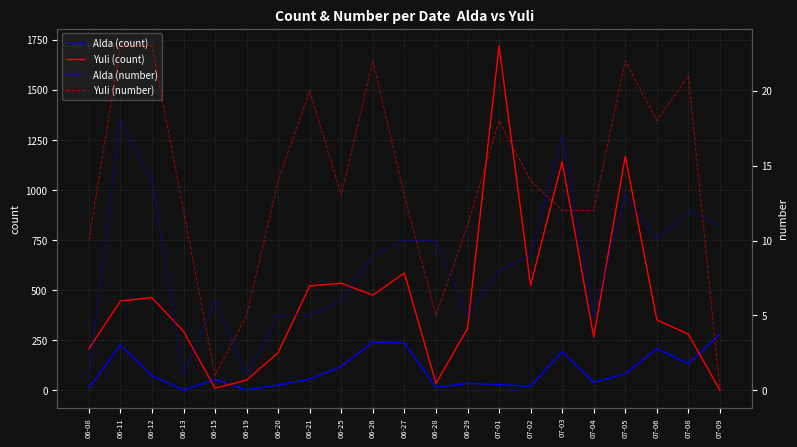

What is the highest value of the Yuli (number) series?

23